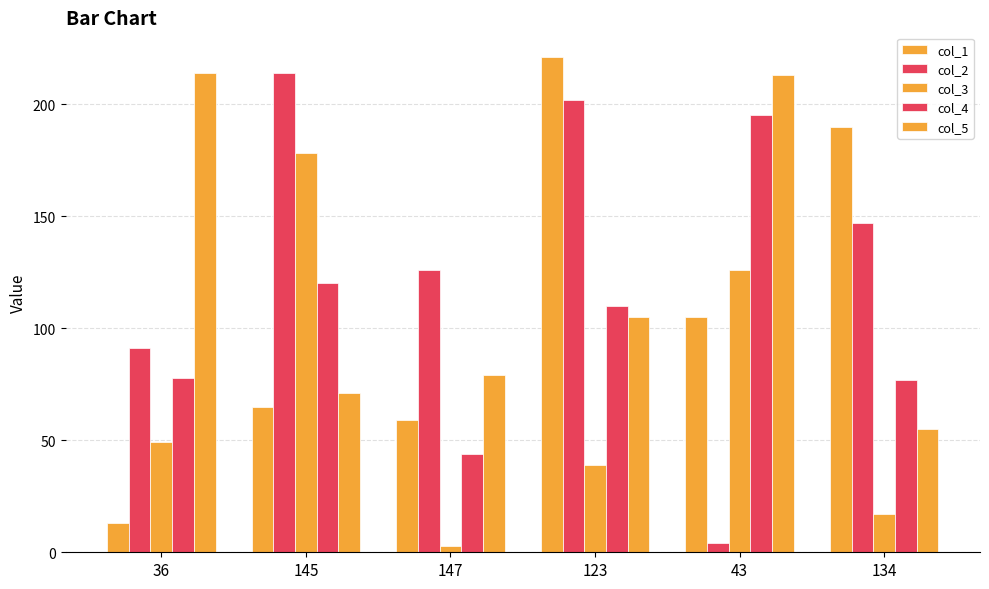

Reading left to right, list all the values displayed in this chart.

col_1: 36=13	145=65	147=59	123=221	43=105	134=190
col_2: 36=91	145=214	147=126	123=202	43=4	134=147
col_3: 36=49	145=178	147=3	123=39	43=126	134=17
col_4: 36=78	145=120	147=44	123=110	43=195	134=77
col_5: 36=214	145=71	147=79	123=105	43=213	134=55